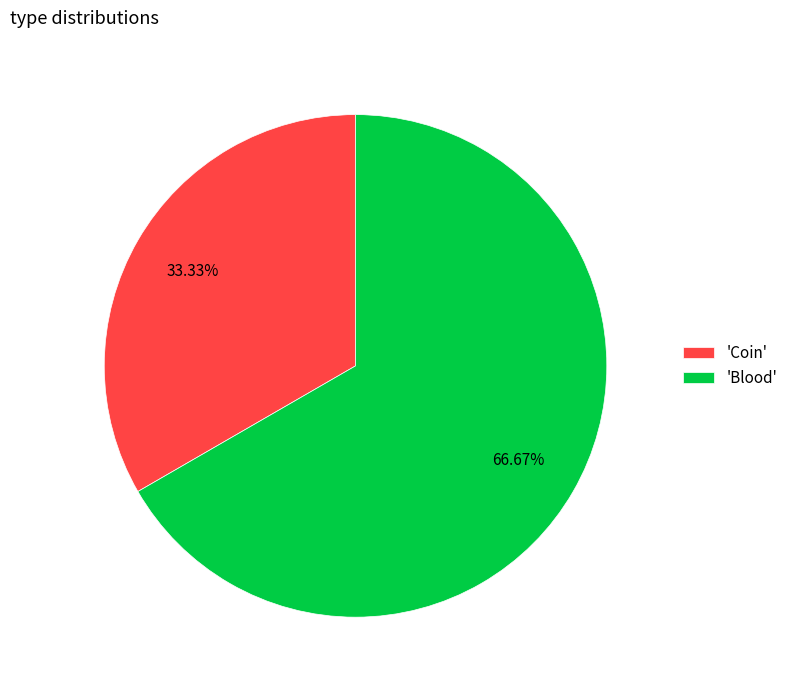

Combined, do 'Blood' and 'Coin' account for over 50%?

Yes